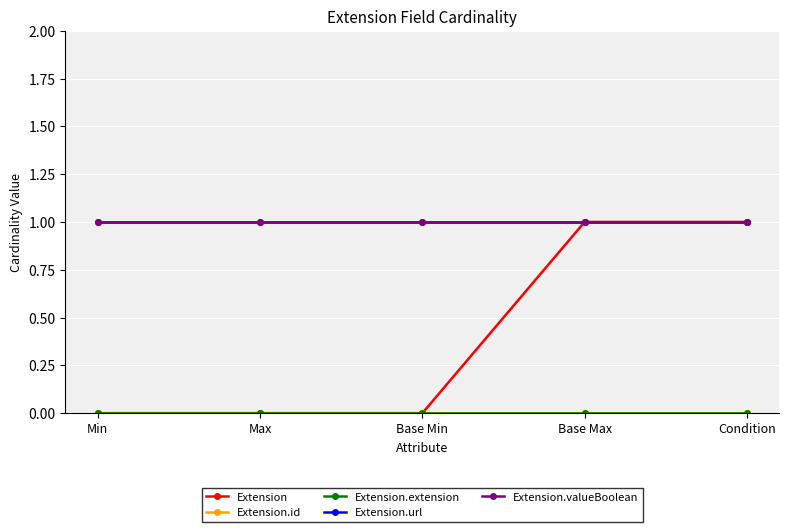

List the series in order of their peak value, highest first.

Extension, Extension.url, Extension.valueBoolean, Extension.id, Extension.extension